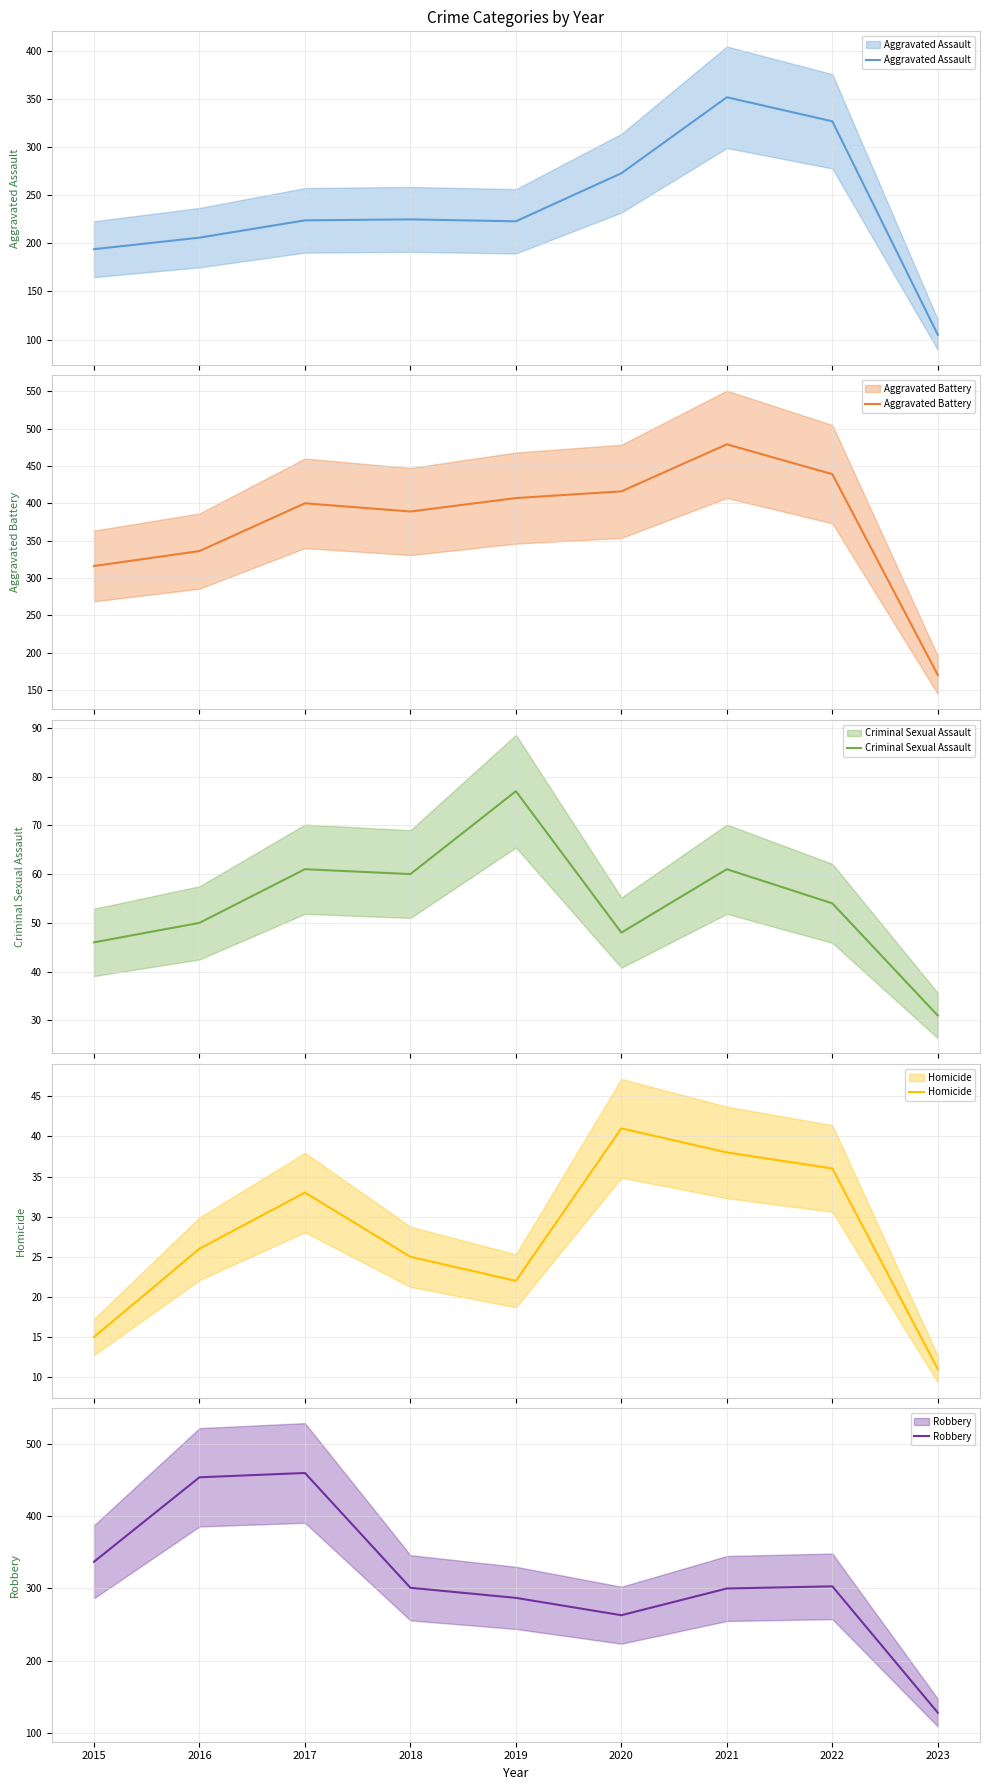

True or false: Aggravated Assault and Homicide cross at least once.

False